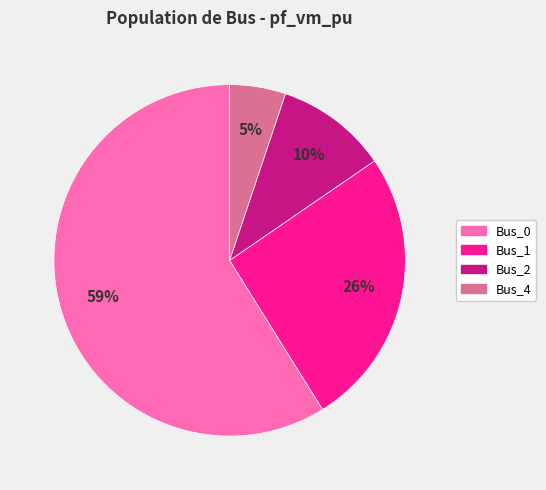

What is the majority slice?

Bus_0